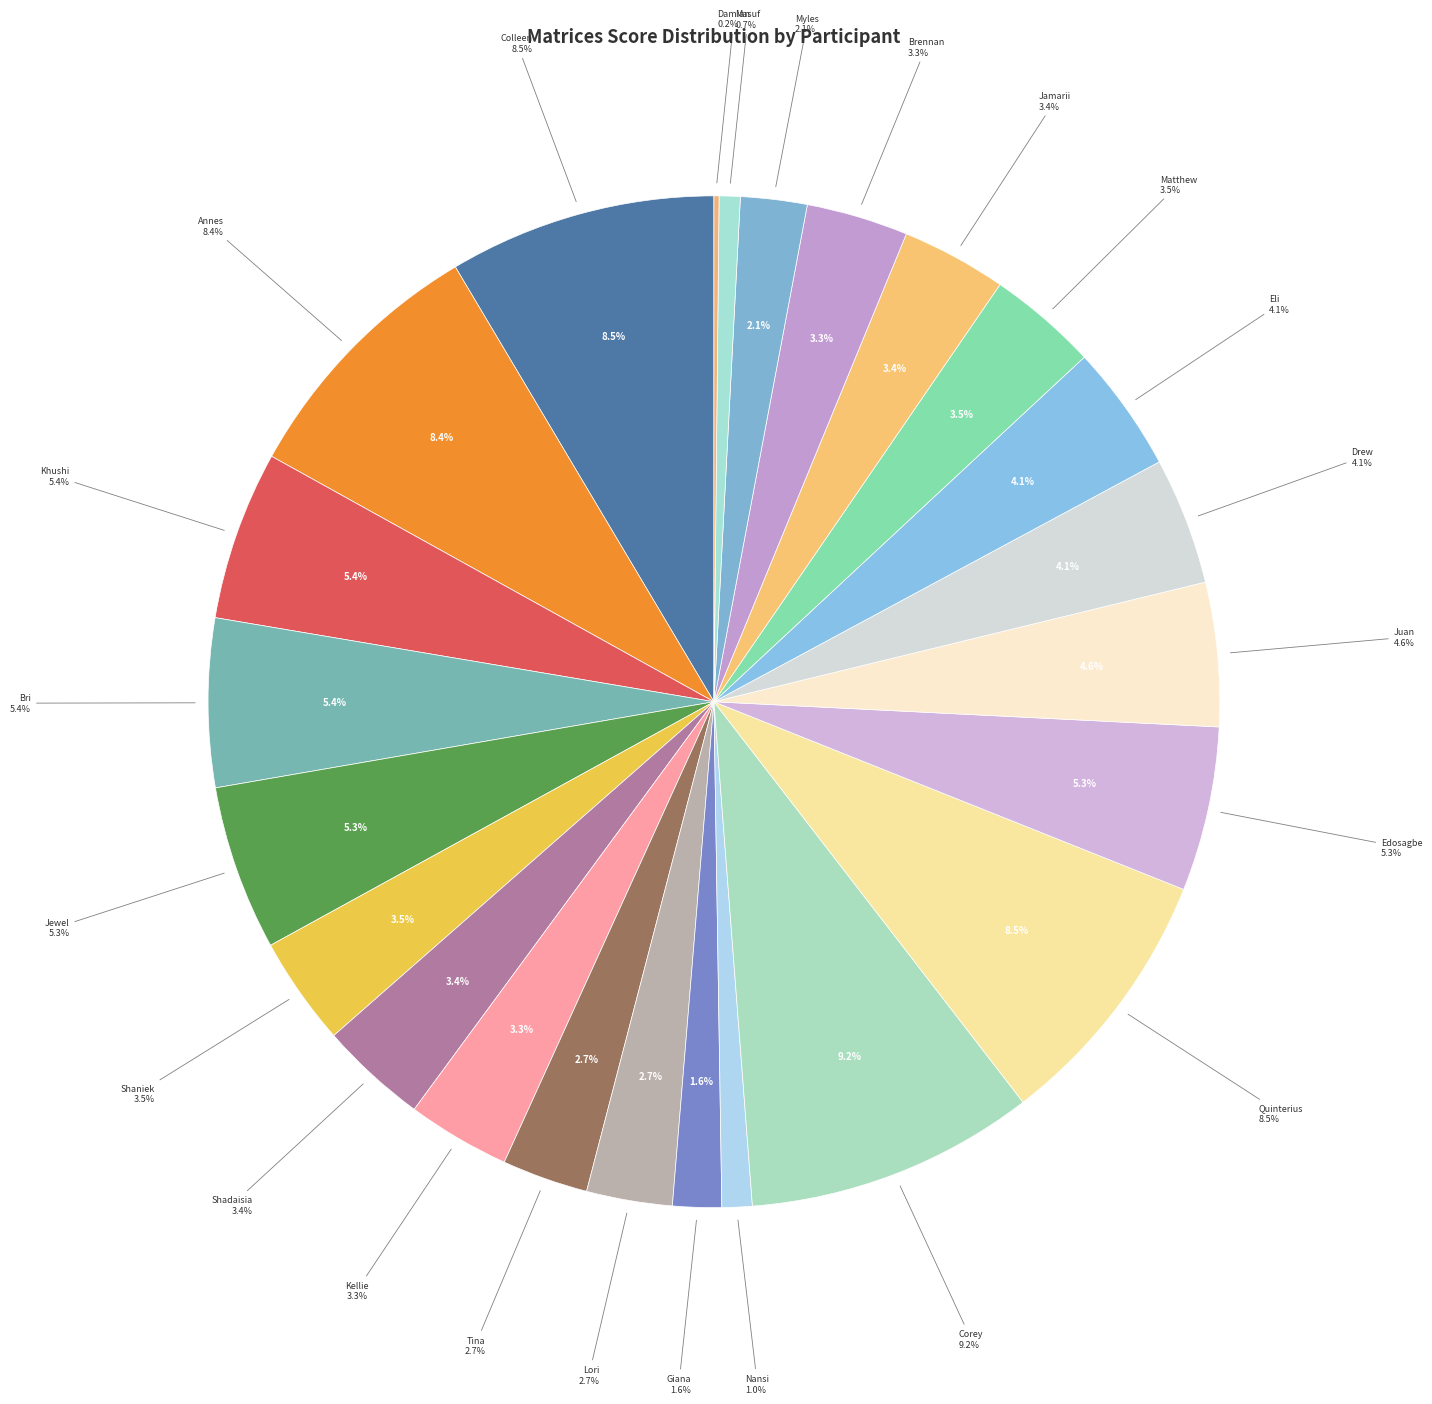

True or false: Corey accounts for 9% of the total.

True